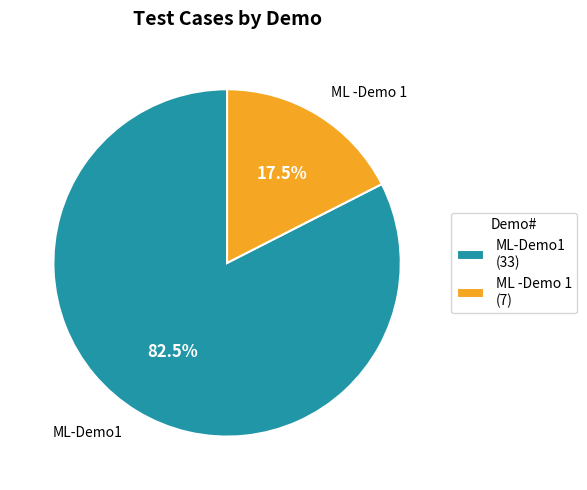

Rank the categories by value from highest to lowest.

ML-Demo1, ML -Demo 1